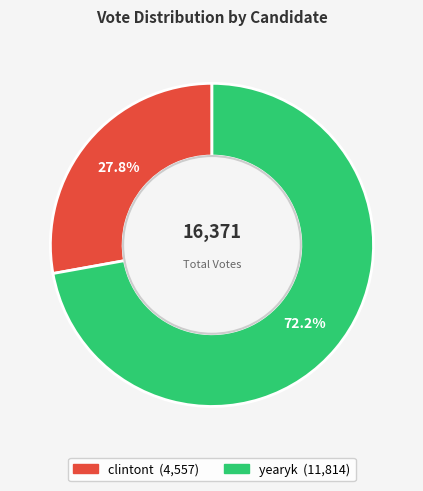

To the nearest percent, what portion does yearyk represent?

72%